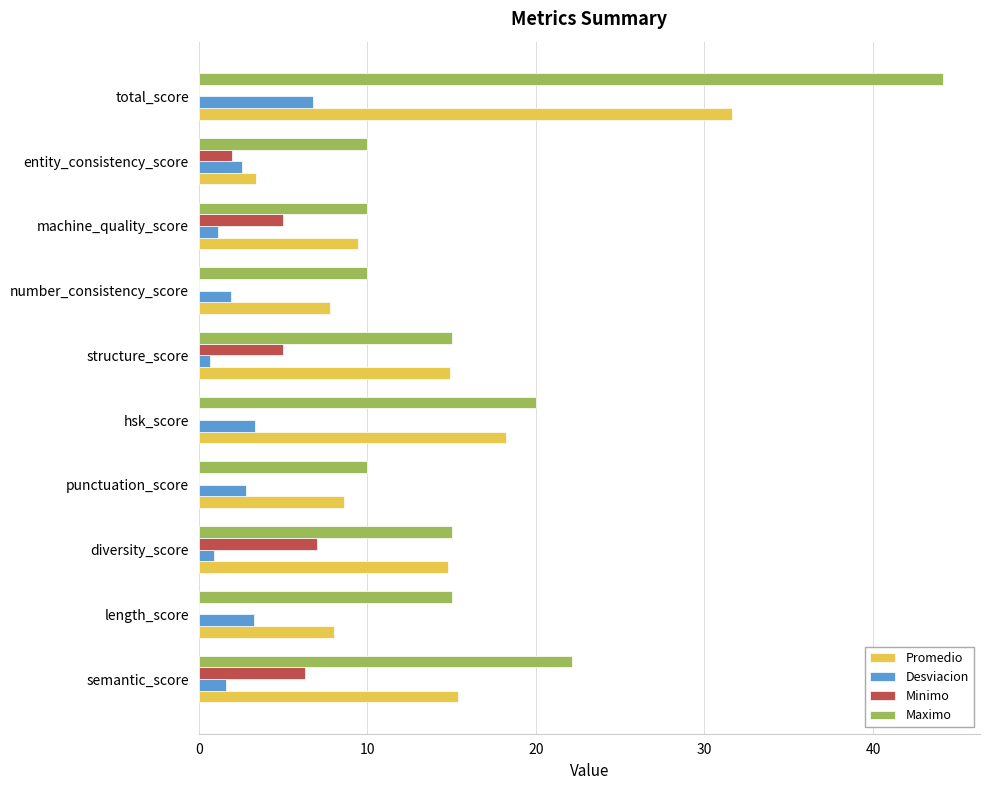

At which label is Maximo closest to 27?

semantic_score